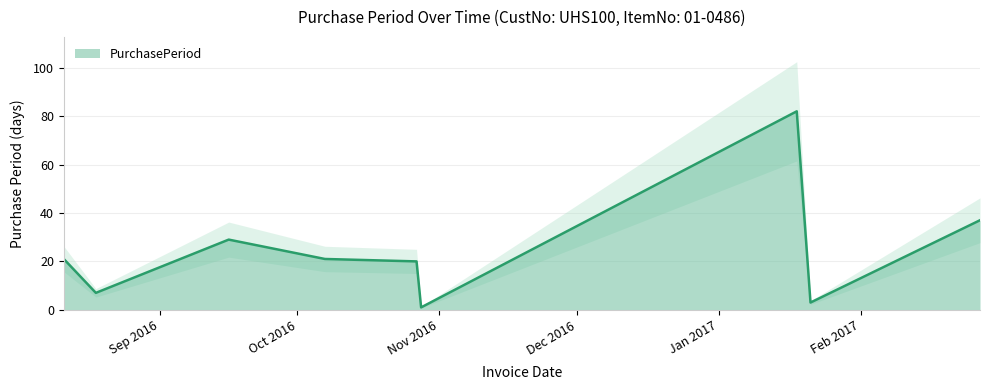

What is the difference between the values at 2016-08-11 and 2016-10-27?

1